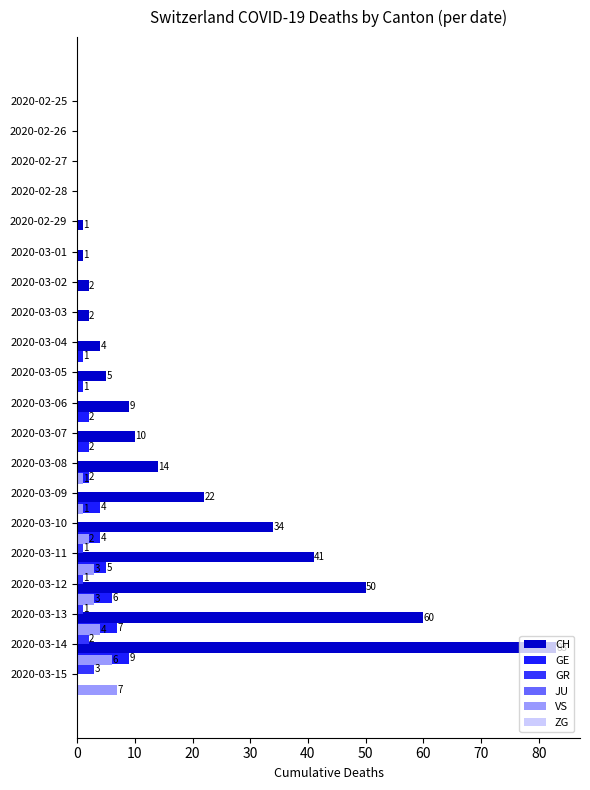

What is the maximum value for GR?

3.0